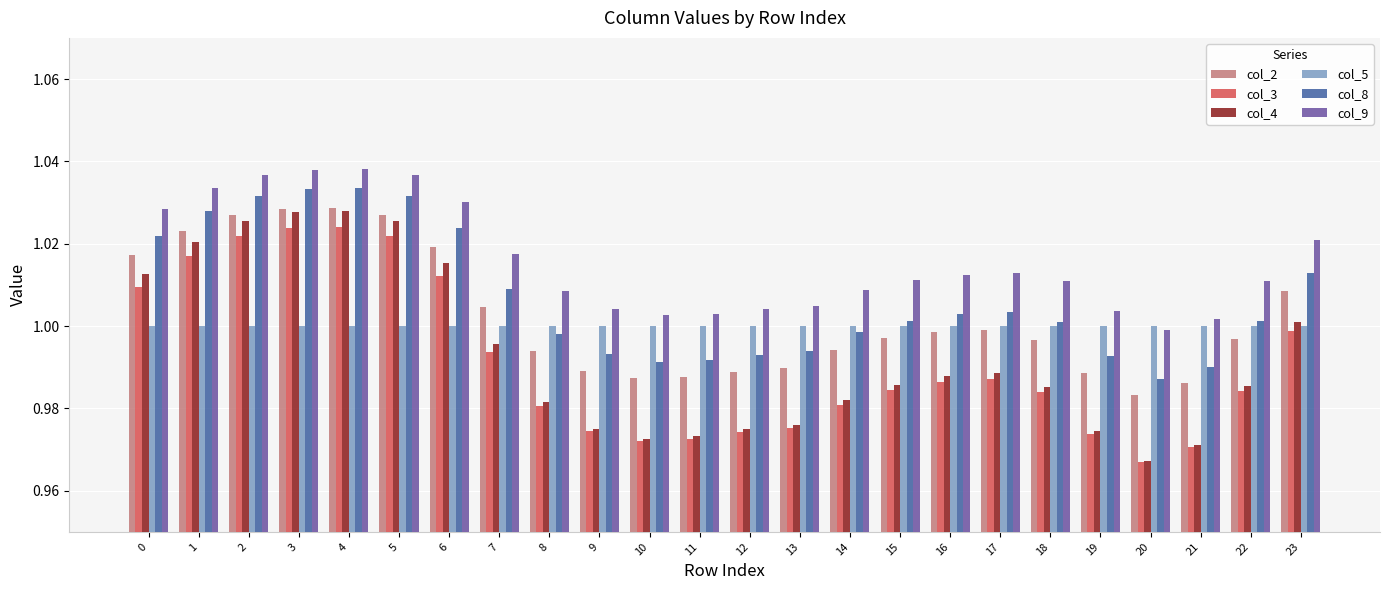

The col_4 series shows 1.7 at 11. True or false?

False